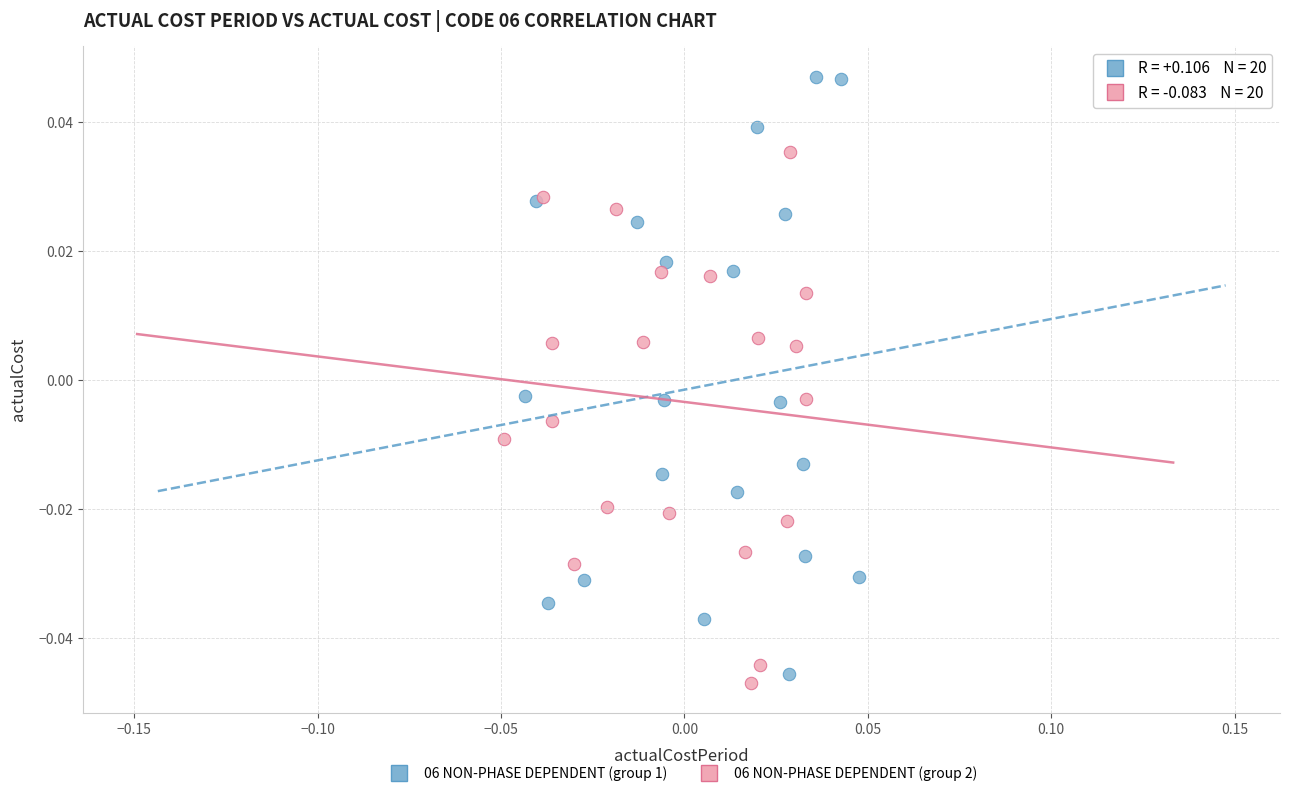

Which series contains the highest Y value?

06 NON-PHASE DEPENDENT (group 1)